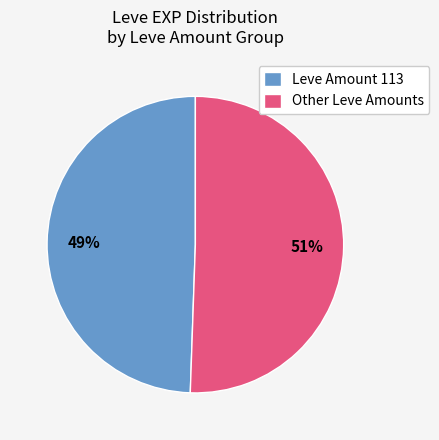

To the nearest percent, what is the average slice percentage?

50%